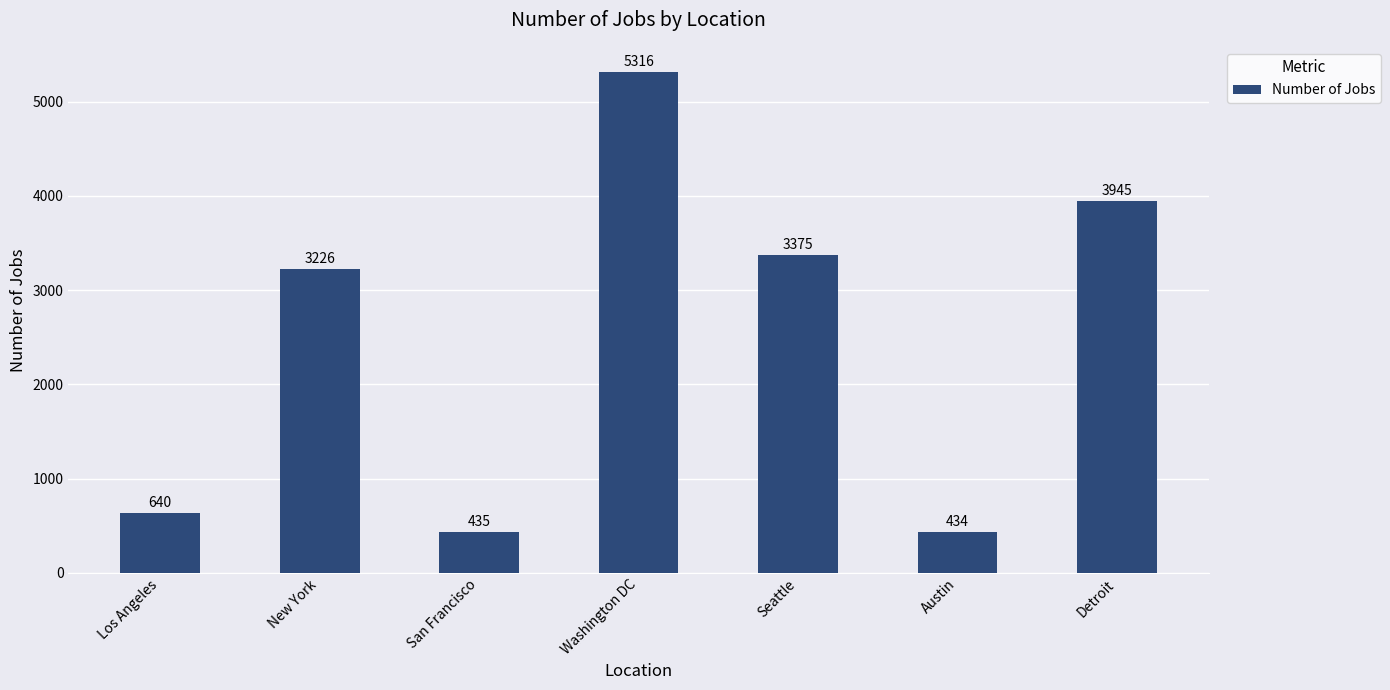

List the labels in order of value, smallest first.

Austin, San Francisco, Los Angeles, New York, Seattle, Detroit, Washington DC